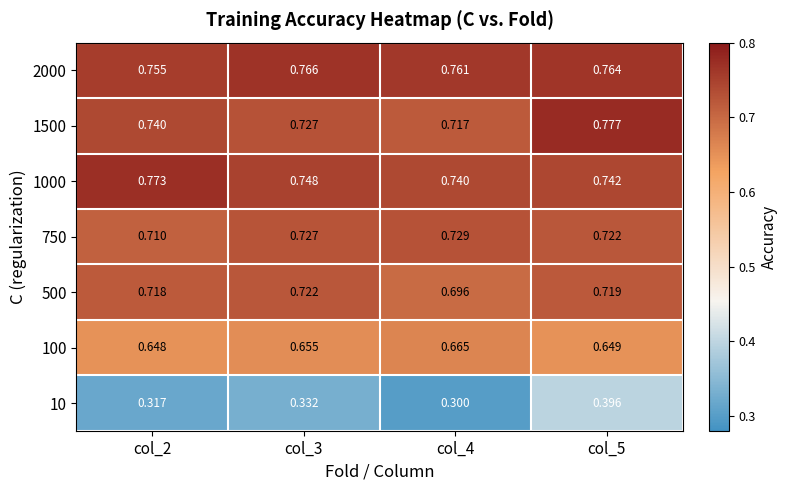

What is the total value across all series at col_2?

4.7